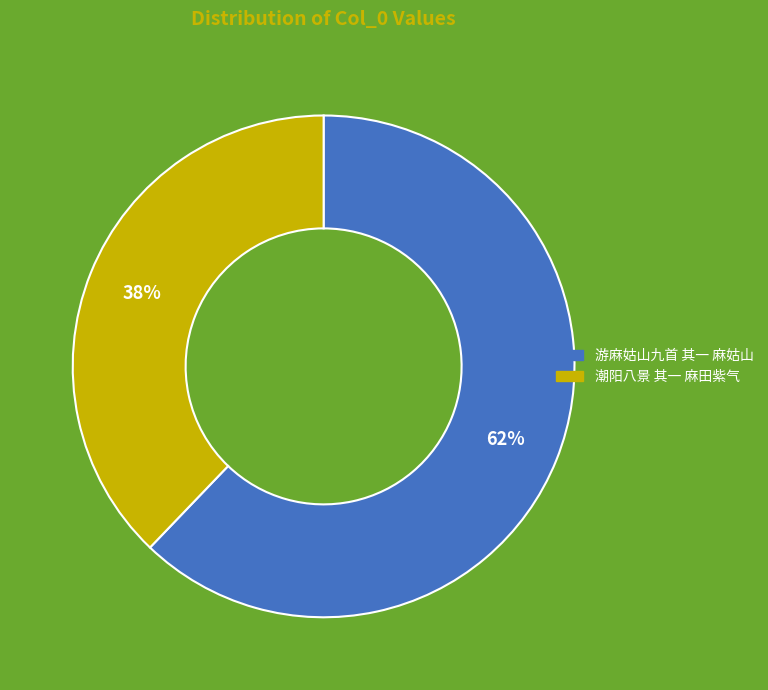

Combined, do 潮阳八景 其一 麻田紫气 and 游麻姑山九首 其一 麻姑山 account for over 50%?

Yes